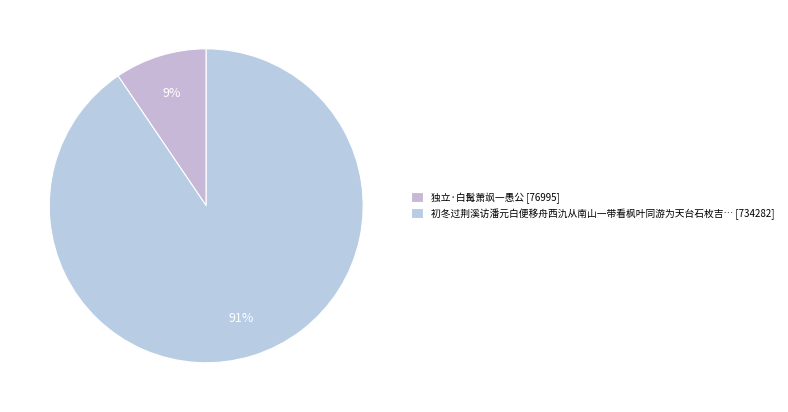

How many segments does this pie chart have?

2